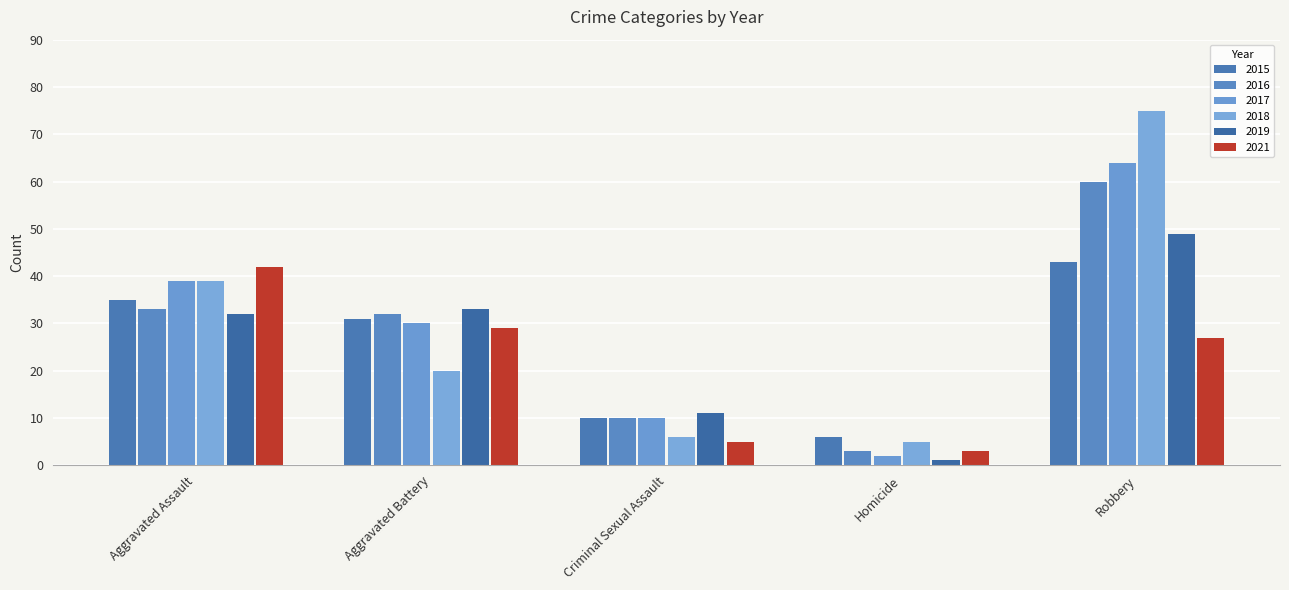

What is the value of the 2015 bar at the 5th from the left?

43